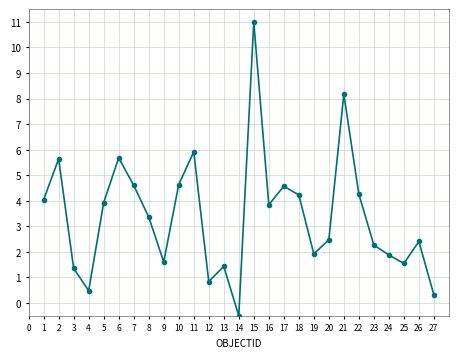

Between 18 and 1, which is larger?

18